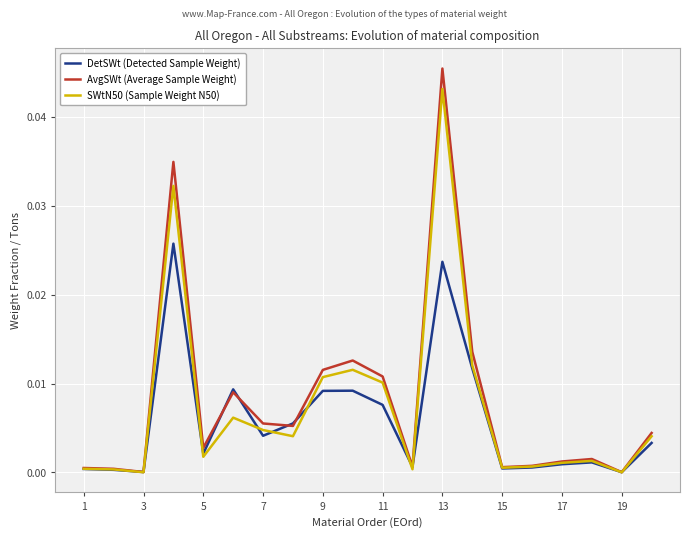

Rank the series by their maximum value, from highest to lowest.

AvgSWt (Average Sample Weight), SWtN50 (Sample Weight N50), DetSWt (Detected Sample Weight)